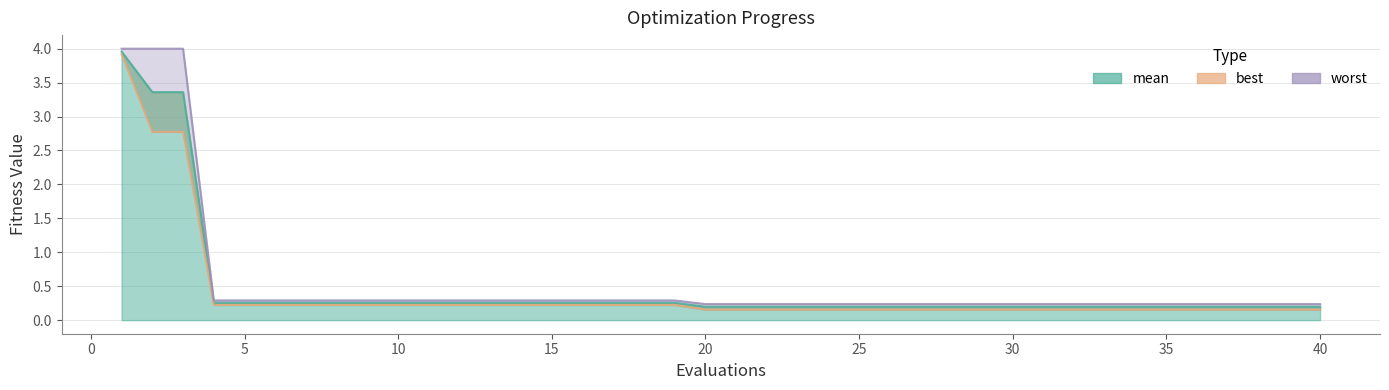

Reading left to right, what are all the values shown in this chart?

mean: 1=4.0	2=3.4	3=3.4	4=0.3	5=0.3	6=0.3	7=0.3	8=0.3	9=0.3	10=0.3	11=0.3	12=0.3	13=0.3	14=0.3	15=0.3	16=0.3	17=0.3	18=0.3	19=0.3	20=0.2	21=0.2	22=0.2	23=0.2	24=0.2	25=0.2	26=0.2	27=0.2	28=0.2	29=0.2	30=0.2	31=0.2	32=0.2	33=0.2	34=0.2	35=0.2	36=0.2	37=0.2	38=0.2	39=0.2	40=0.2
best: 1=3.9	2=2.8	3=2.8	4=0.2	5=0.2	6=0.2	7=0.2	8=0.2	9=0.2	10=0.2	11=0.2	12=0.2	13=0.2	14=0.2	15=0.2	16=0.2	17=0.2	18=0.2	19=0.2	20=0.2	21=0.2	22=0.2	23=0.2	24=0.2	25=0.2	26=0.2	27=0.2	28=0.2	29=0.2	30=0.2	31=0.2	32=0.2	33=0.2	34=0.2	35=0.2	36=0.2	37=0.2	38=0.2	39=0.2	40=0.2
worst: 1=4.0	2=4.0	3=4.0	4=0.3	5=0.3	6=0.3	7=0.3	8=0.3	9=0.3	10=0.3	11=0.3	12=0.3	13=0.3	14=0.3	15=0.3	16=0.3	17=0.3	18=0.3	19=0.3	20=0.2	21=0.2	22=0.2	23=0.2	24=0.2	25=0.2	26=0.2	27=0.2	28=0.2	29=0.2	30=0.2	31=0.2	32=0.2	33=0.2	34=0.2	35=0.2	36=0.2	37=0.2	38=0.2	39=0.2	40=0.2